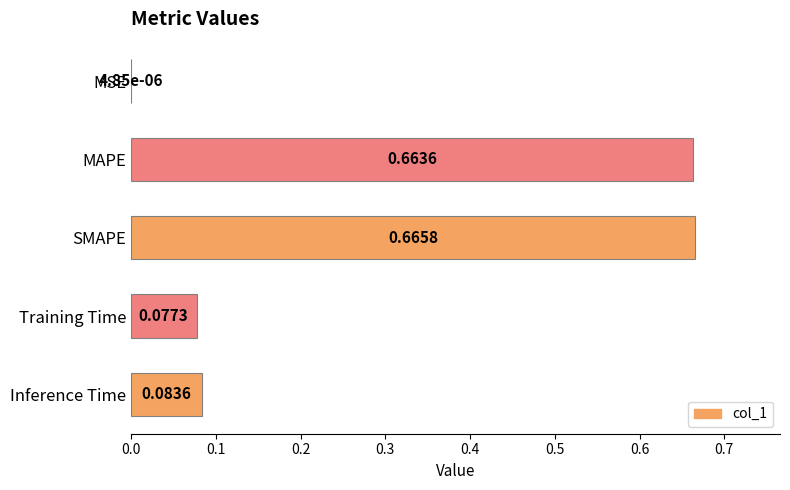

Where is the data nearest to the value 0?

MSE